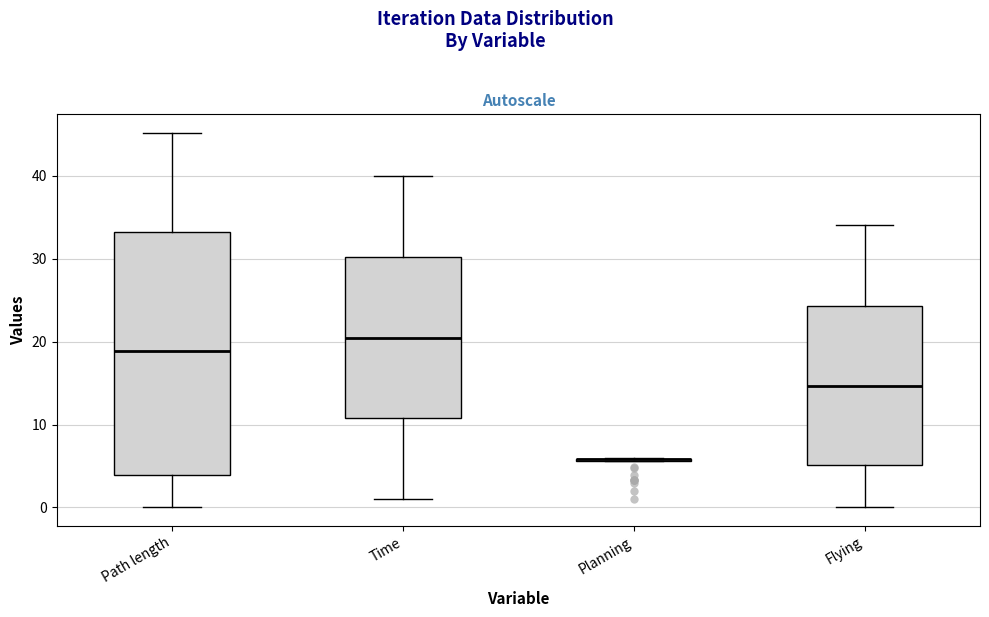

Where is the lower edge of the box for Path length on the y-axis? The values are not printed on the chart, so give them approximately, as read against the axis.

4